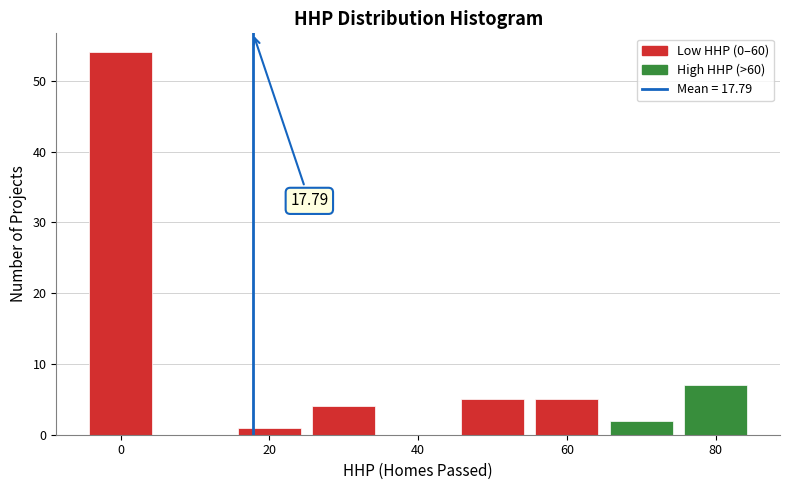

Over which range of the x-axis is the bar tallest?

-5 to 5